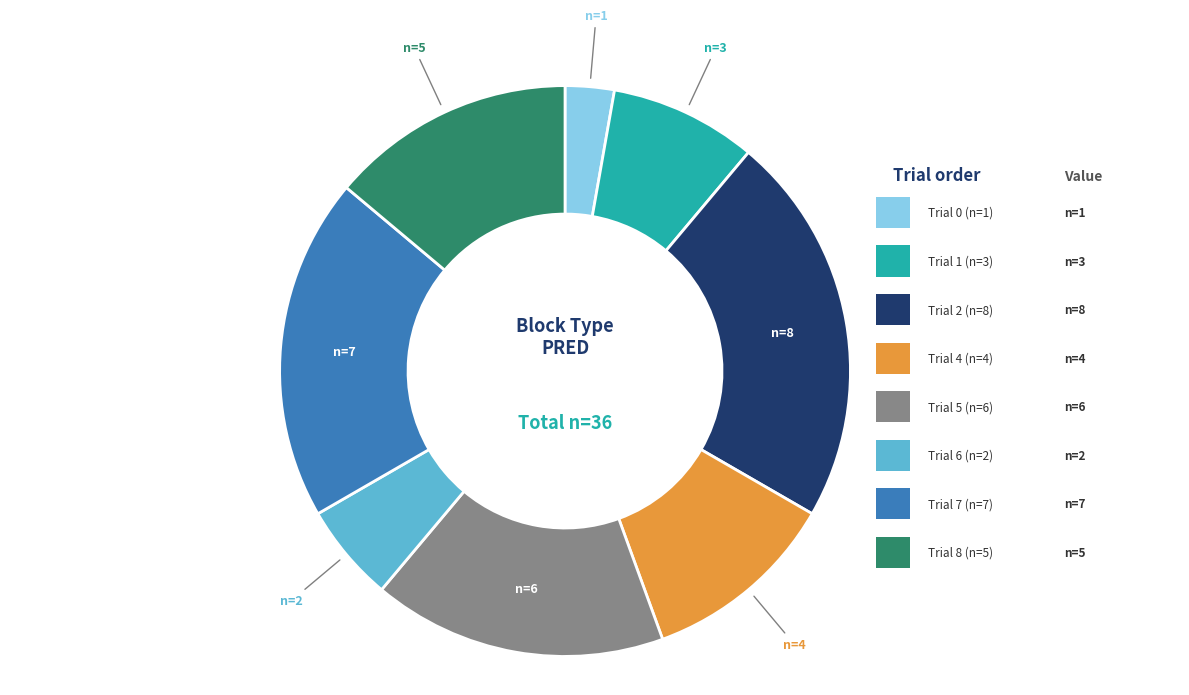

Is there a majority slice in this chart?

No